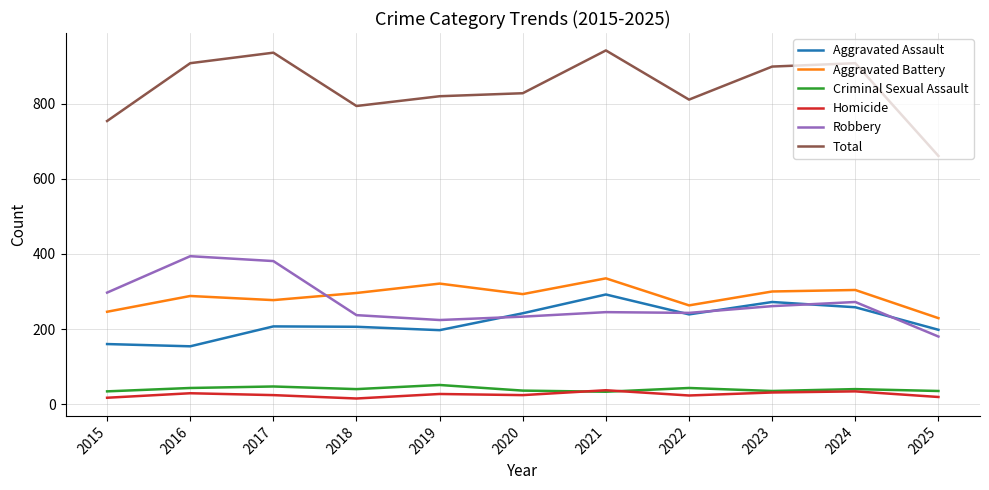

What is the spread (max minus min) of values at 2021?

909